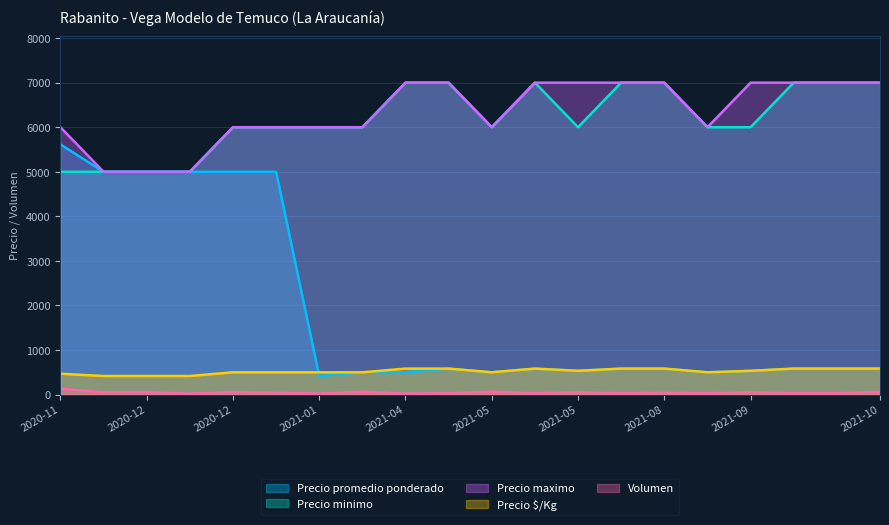

Which category has the lowest value across all series?

2020-12-21